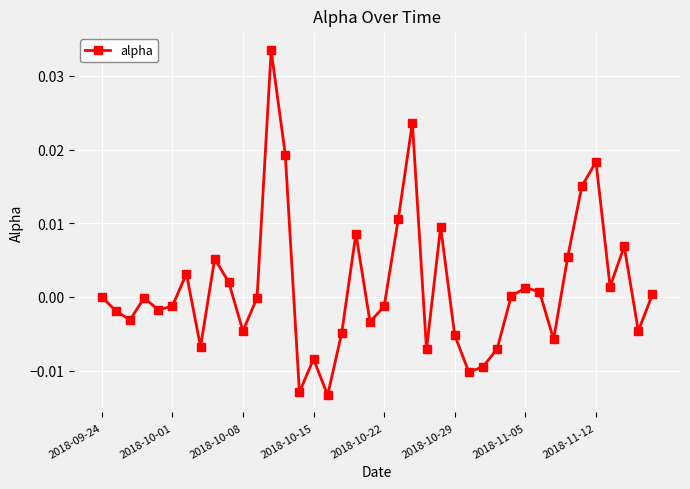

How many distinct data groups are displayed?

1